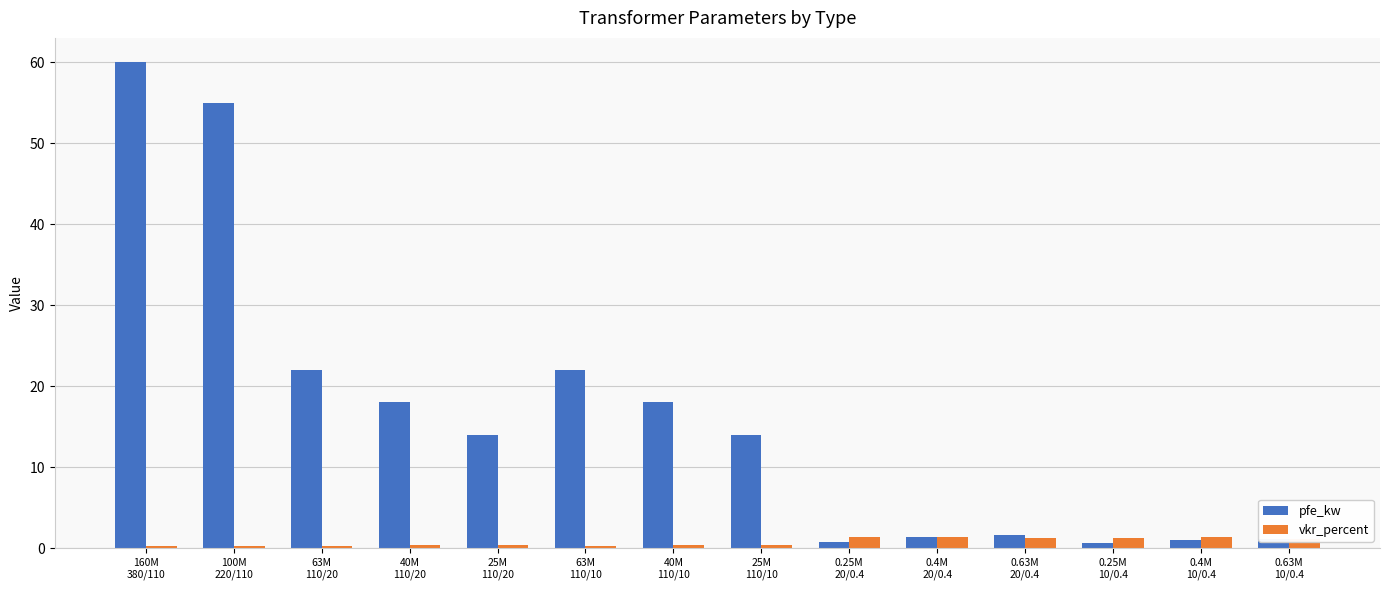

What is the highest value of the pfe_kw series?

60.0